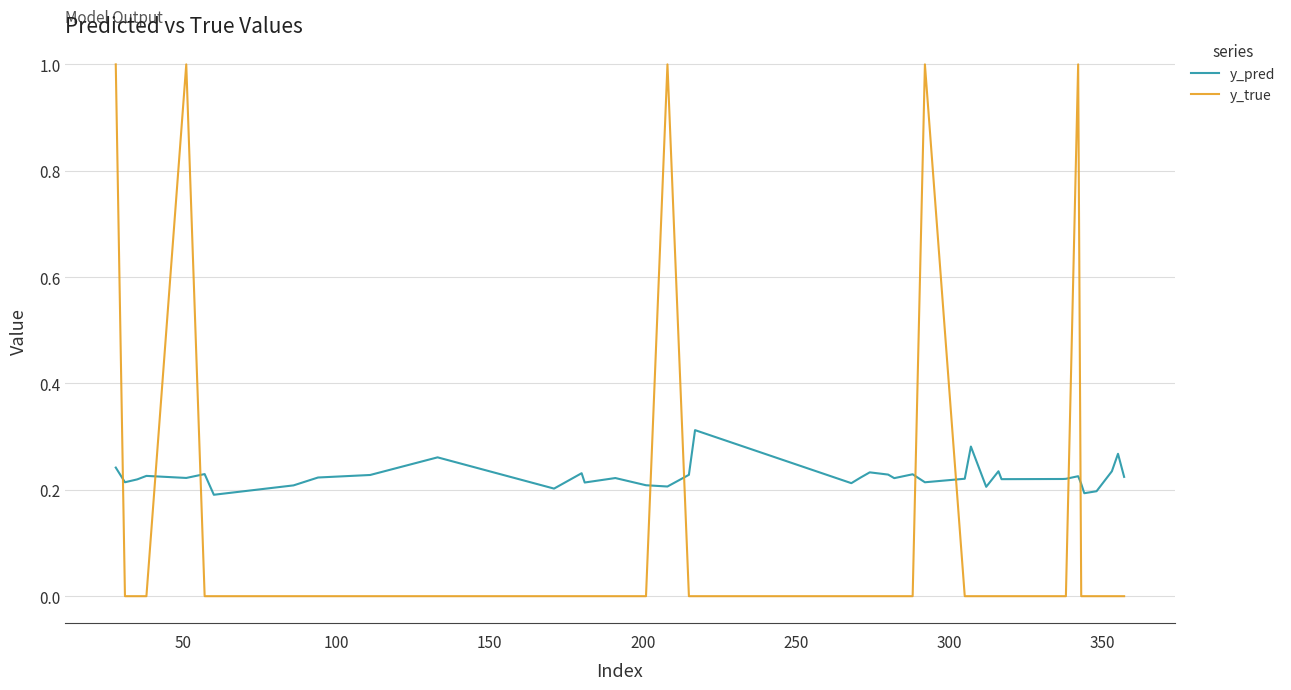

What is the maximum value for y_true?

1.0